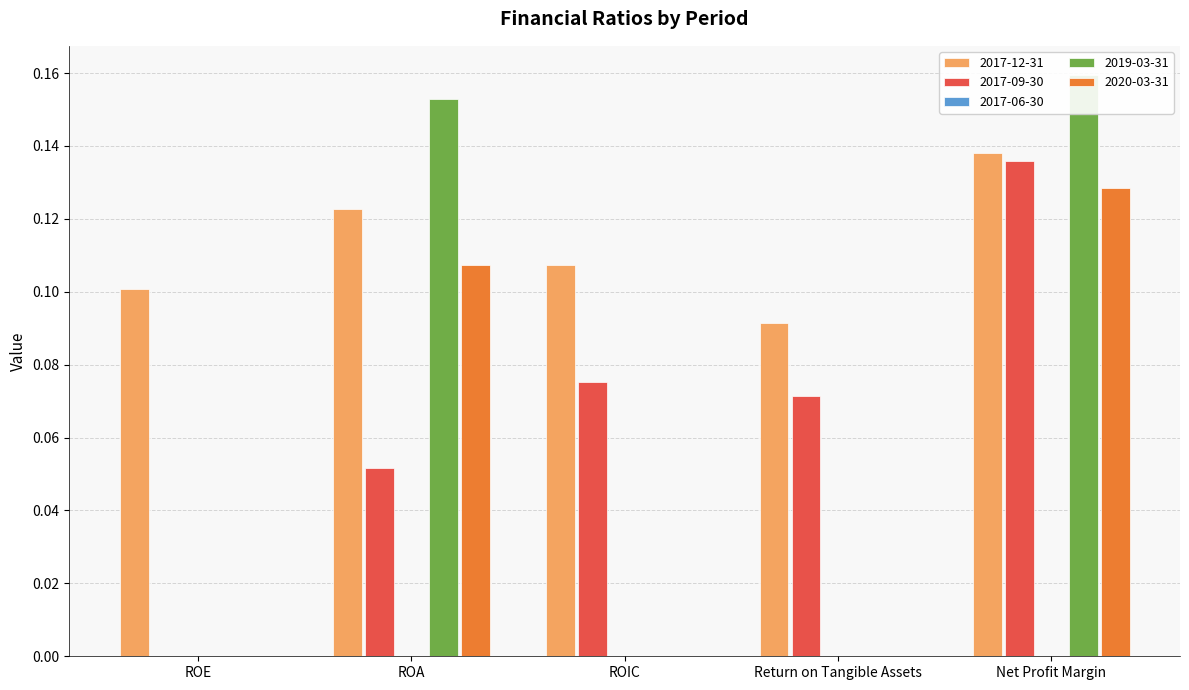

Reading left to right, extract all data points from this chart.

2017-12-31: ROE=0.1	ROA=0.1	ROIC=0.1	Return on Tangible Assets=0.1	Net Profit Margin=0.1
2017-09-30: ROE=0.0	ROA=0.1	ROIC=0.1	Return on Tangible Assets=0.1	Net Profit Margin=0.1
2019-03-31: ROE=0.0	ROA=0.2	ROIC=0.0	Return on Tangible Assets=0.0	Net Profit Margin=0.2
2020-03-31: ROE=0.0	ROA=0.1	ROIC=0.0	Return on Tangible Assets=0.0	Net Profit Margin=0.1